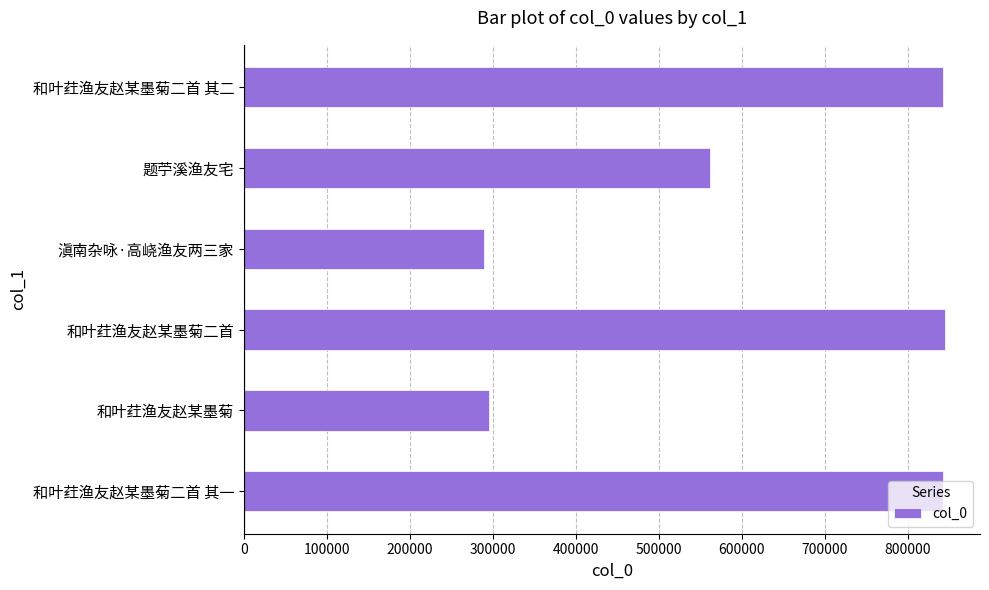

The chart shows a value of 74561 at 和叶荭渔友赵某墨菊. True or false?

False